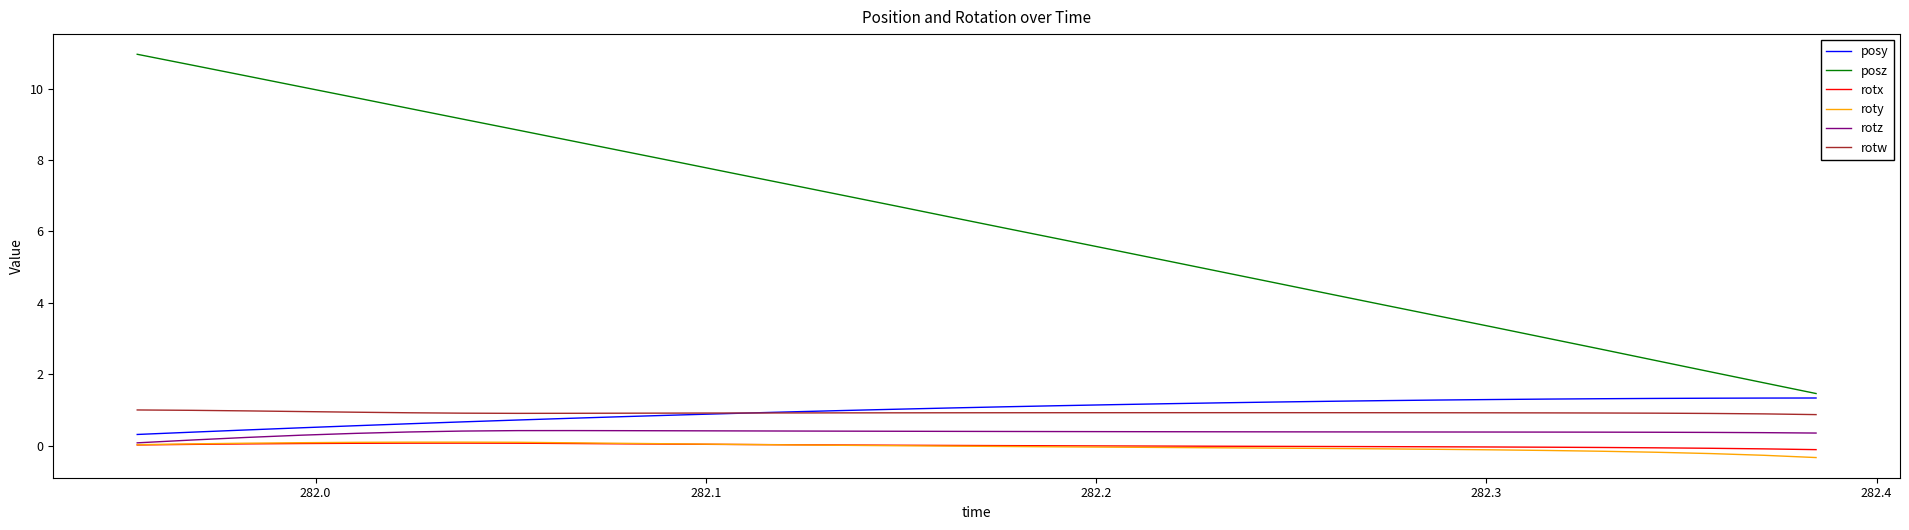

Which series has the largest range (max minus min)?

posz